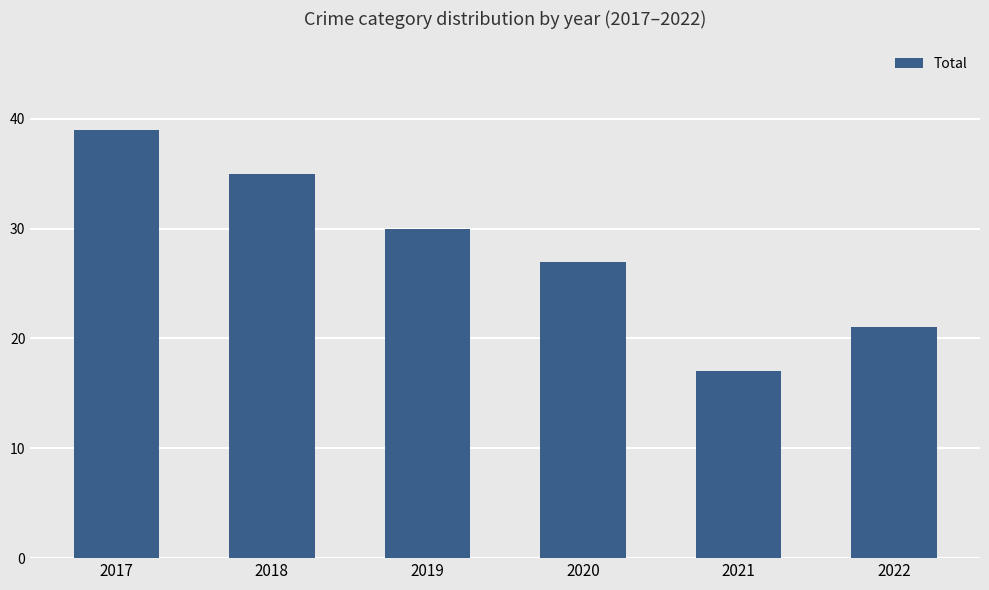

Reading right to left, what are all the values shown in this chart?

2022=21	2021=17	2020=27	2019=30	2018=35	2017=39